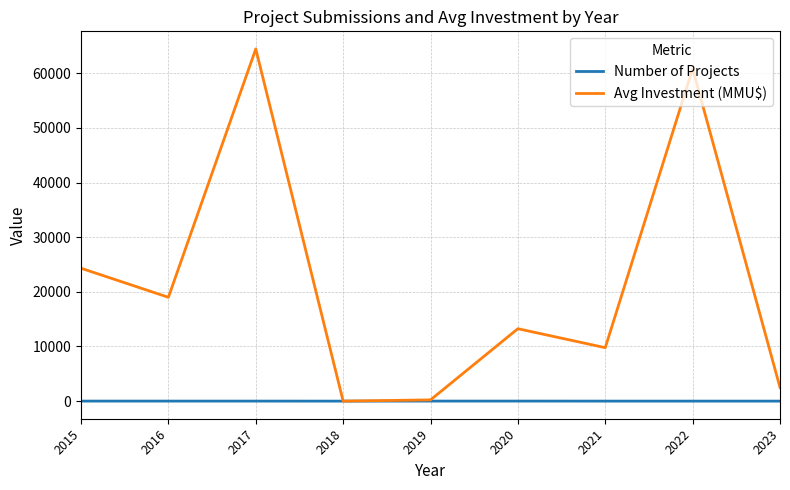

Where is Avg Investment (MMU$) nearest to the value 32226?

2015